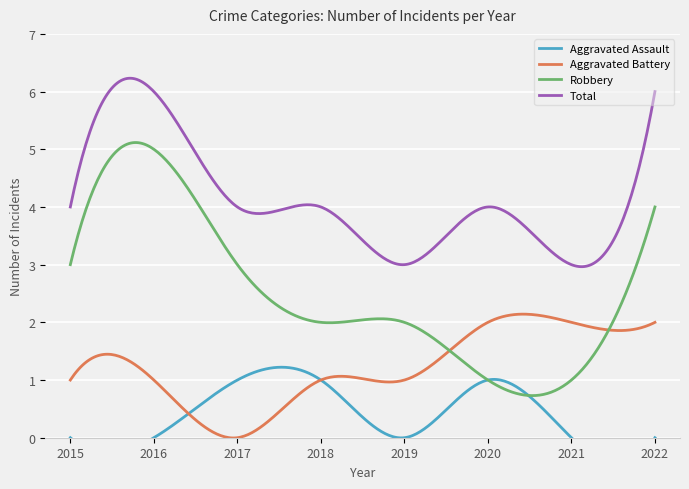

What is the value of the Robbery point at the 6th from the left?

1